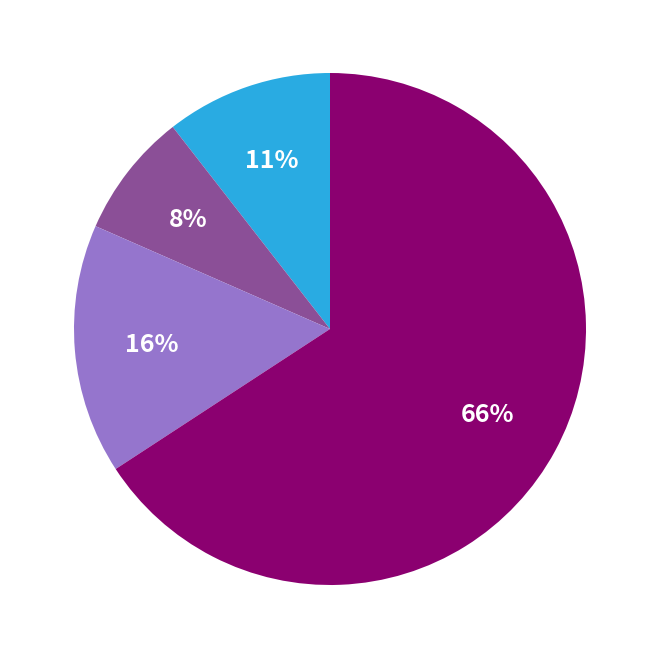

Does any single category account for the majority?

Yes